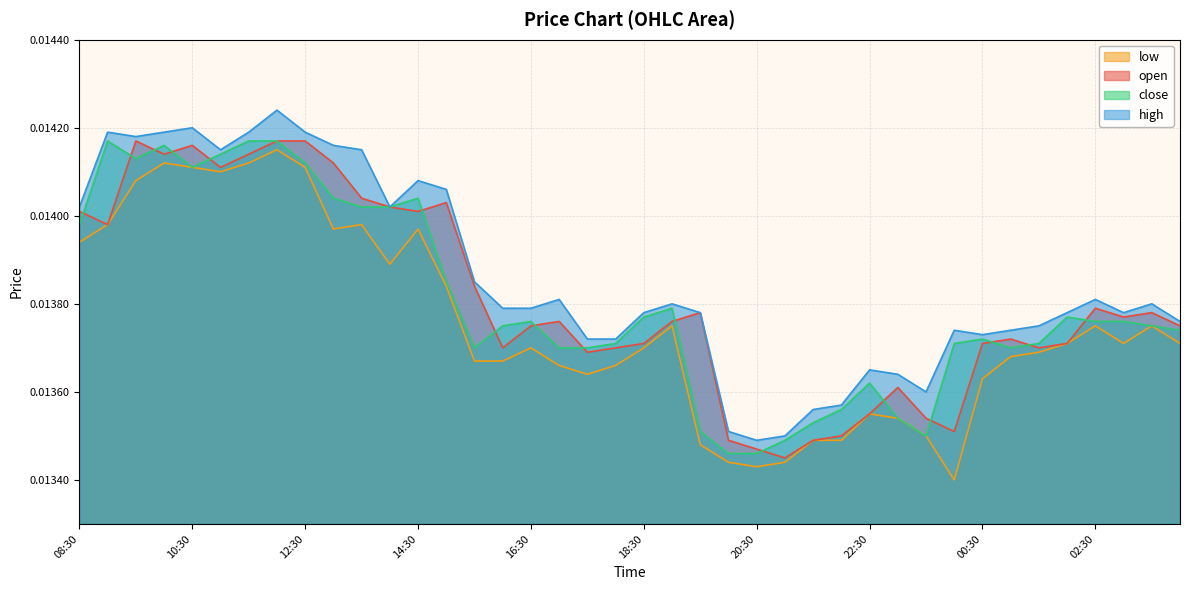

True or false: low and high cross at least once.

False